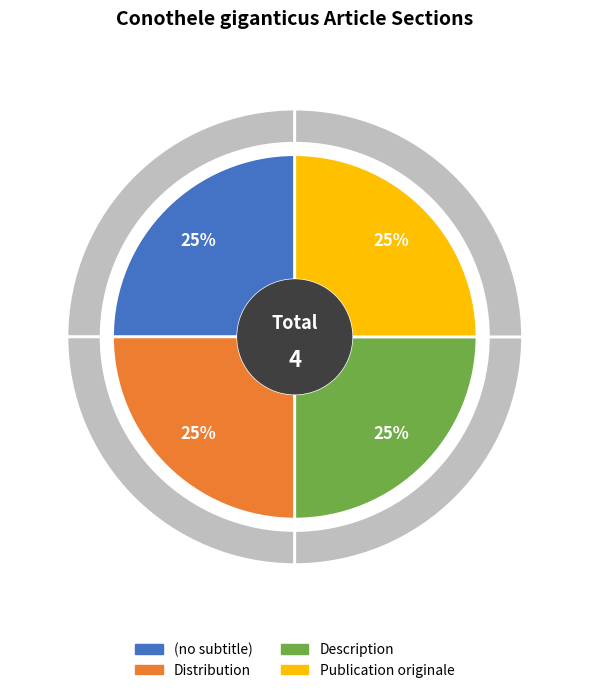

Is it true that Distribution is 9% of the pie?

False